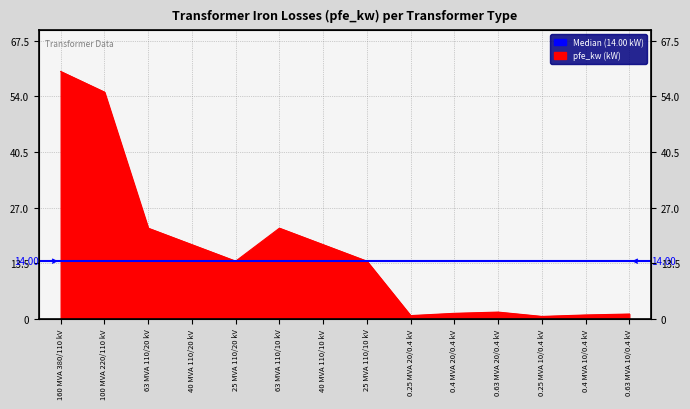

What is the label of the 11th point from the right?

40 MVA 110/20 kV